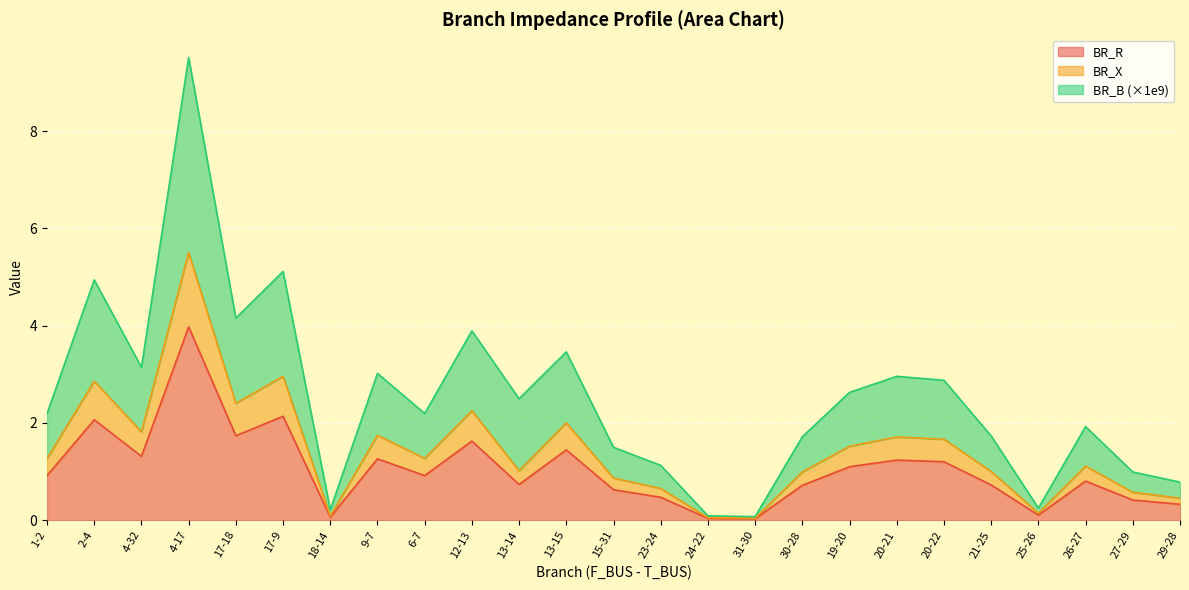

How many lines are shown in the chart?

3